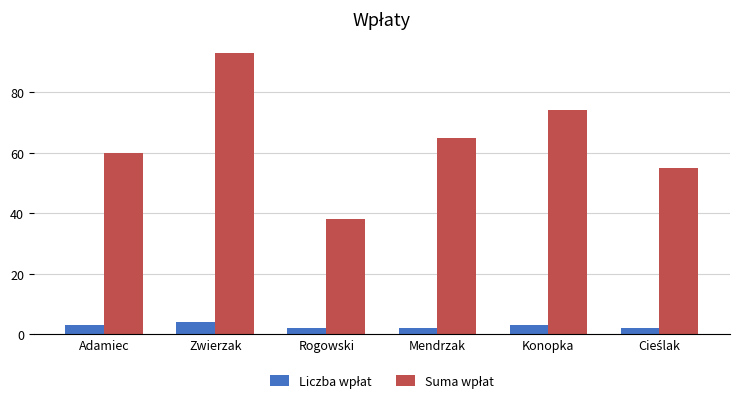

What is the total value across all series at Adamiec?

63